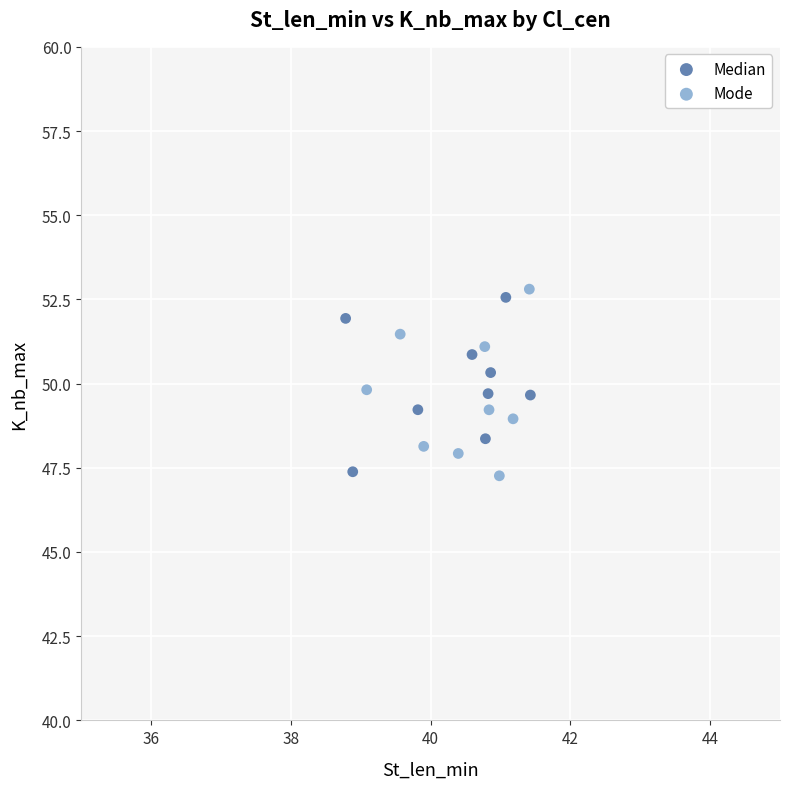

Which series has the largest Y range (max minus min)?

Mode